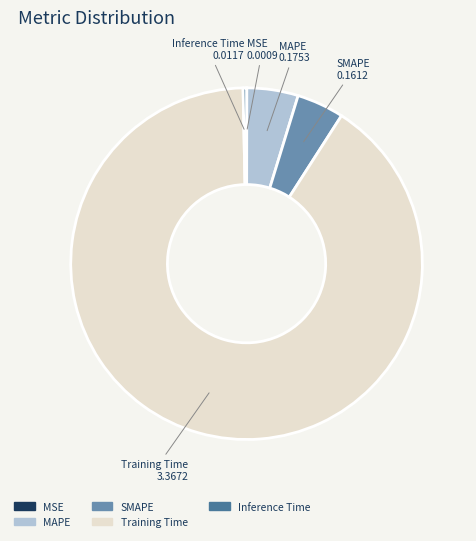

Combined, do Training Time and Inference Time account for over 50%?

Yes